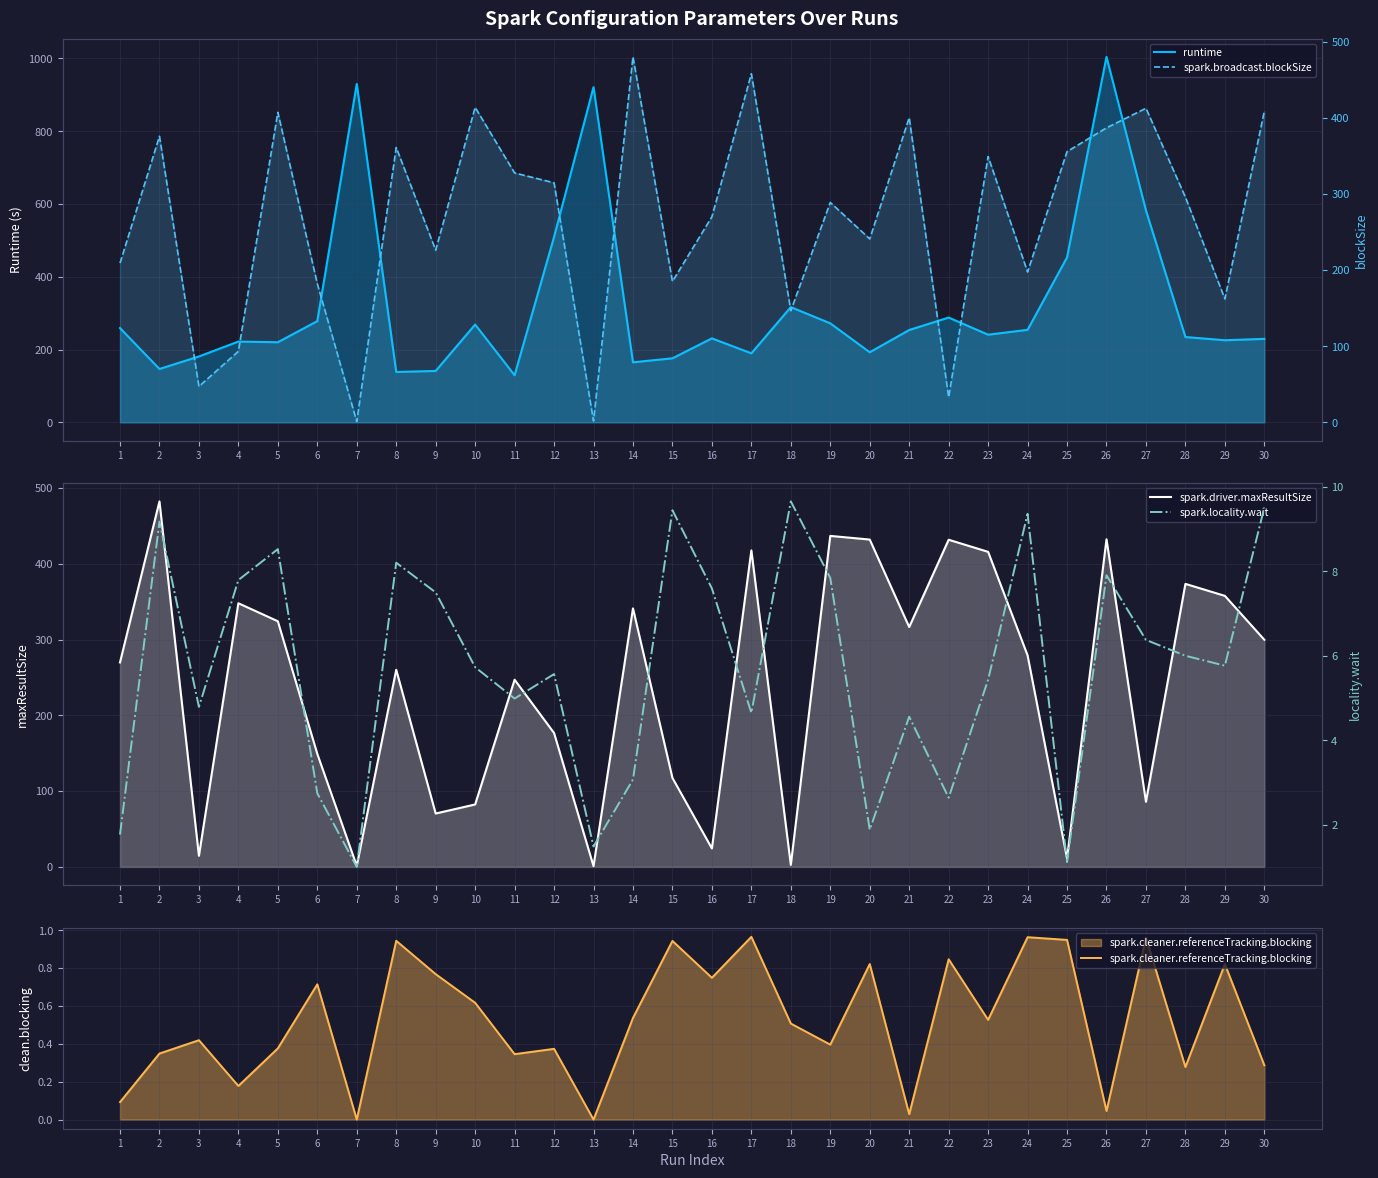

Reading left to right, transcribe all the data shown in this chart.

runtime: 1=259.1	2=146.7	3=181.1	4=222.0	5=220.1	6=278.2	7=929.9	8=138.4	9=141.2	10=268.8	11=129.5	12=509.7	13=921.2	14=165.0	15=176.0	16=230.8	17=189.7	18=316.7	19=272.1	20=192.6	21=253.8	22=288.0	23=240.9	24=254.2	25=453.3	26=1004.5	27=582.5	28=234.4	29=225.7	30=229.4
spark.driver.maxResultSize: 1=269.9	2=482.5	3=14.7	4=348.0	5=324.3	6=149.2	7=1.3	8=260.2	9=70.5	10=82.4	11=247.1	12=176.8	13=1.0	14=341.2	15=117.5	16=24.4	17=417.8	18=2.7	19=436.9	20=432.1	21=316.6	22=431.8	23=415.9	24=279.2	25=11.2	26=432.4	27=85.9	28=373.6	29=357.8	30=299.8
spark.cleaner.referenceTracking.blocking: 1=0.1	2=0.3	3=0.4	4=0.2	5=0.4	6=0.7	7=0.0	8=0.9	9=0.8	10=0.6	11=0.3	12=0.4	13=0.0	14=0.5	15=0.9	16=0.7	17=1.0	18=0.5	19=0.4	20=0.8	21=0.0	22=0.8	23=0.5	24=1.0	25=0.9	26=0.0	27=1.0	28=0.3	29=0.8	30=0.3
spark.broadcast.blockSize: 1=209.1	2=375.7	3=47.1	4=93.3	5=407.1	6=182.1	7=1.0	8=360.9	9=226.1	10=413.6	11=327.5	12=314.5	13=1.7	14=480.0	15=185.1	16=270.0	17=457.8	18=146.7	19=288.8	20=240.9	21=400.1	22=33.0	23=349.0	24=197.4	25=355.5	26=386.7	27=412.4	28=295.7	29=162.1	30=408.6
spark.locality.wait: 1=1.8	2=9.2	3=4.8	4=7.8	5=8.5	6=2.7	7=1.0	8=8.2	9=7.5	10=5.7	11=5.0	12=5.6	13=1.5	14=3.1	15=9.4	16=7.6	17=4.6	18=9.7	19=7.8	20=1.9	21=4.6	22=2.6	23=5.4	24=9.4	25=1.1	26=7.9	27=6.4	28=6.0	29=5.8	30=9.5